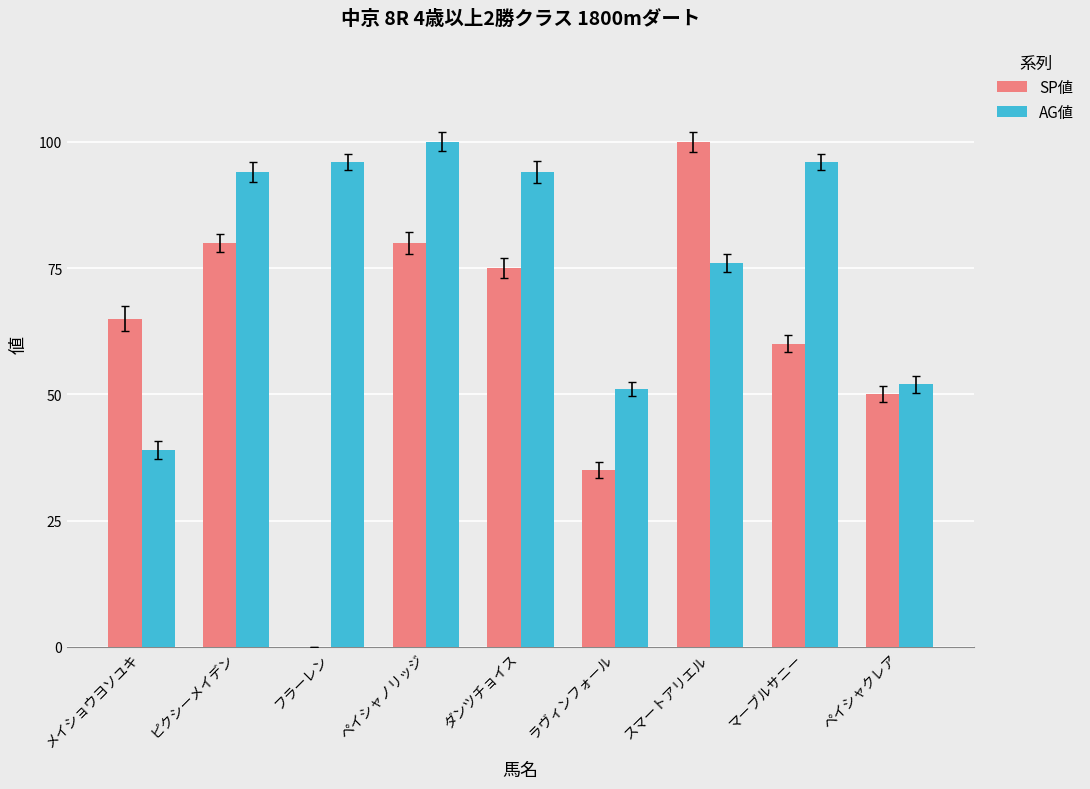

What is the highest value of the AG値 series?

100